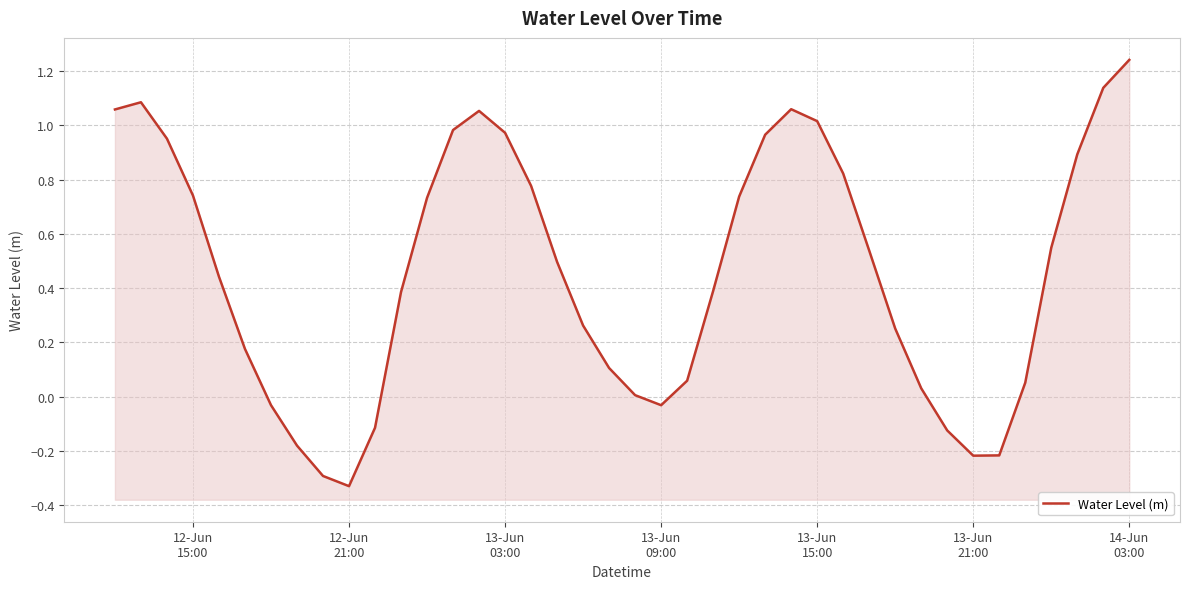

How many data points are above 0?

31